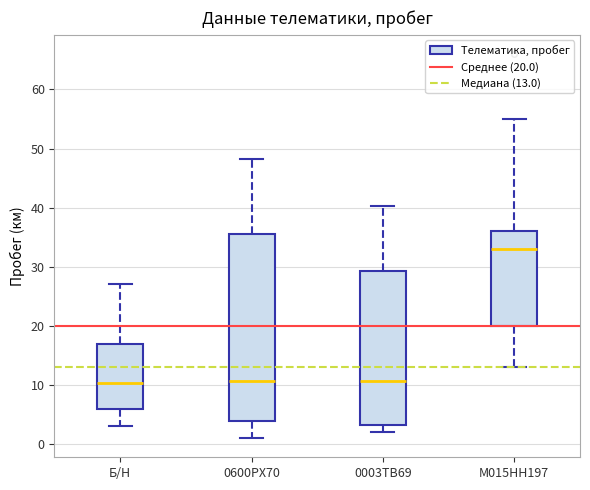

Reading left to right, read every box against the y-axis: the position of its median line, the range the box covers, and the ends of its whiskers. The values are not printed on the chart, so give them approximately, as read against the axis.

Б/Н: median 10, box 6 to 17, whiskers 3 to 27
0600РХ70: median 11, box 4 to 36, whiskers 1 to 48
0003ТВ69: median 11, box 3 to 29, whiskers 2 to 40
М015НН197: median 33, box 20 to 36, whiskers 13 to 55